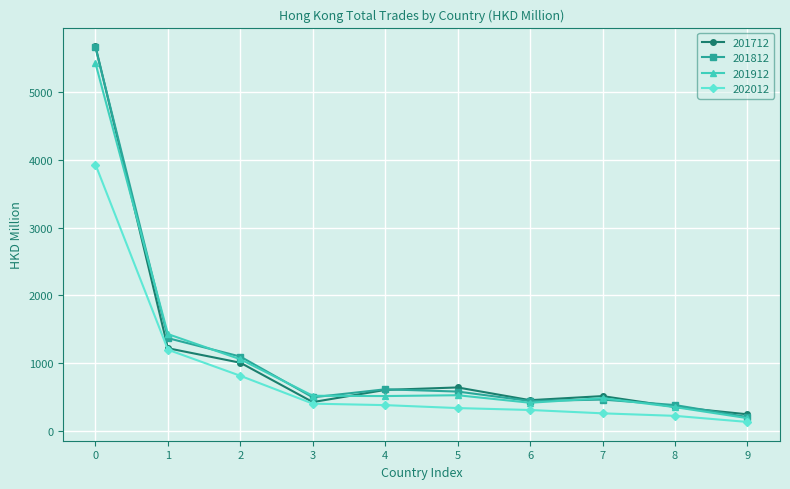

Does the chart display data point markers on the line(s)?

Yes